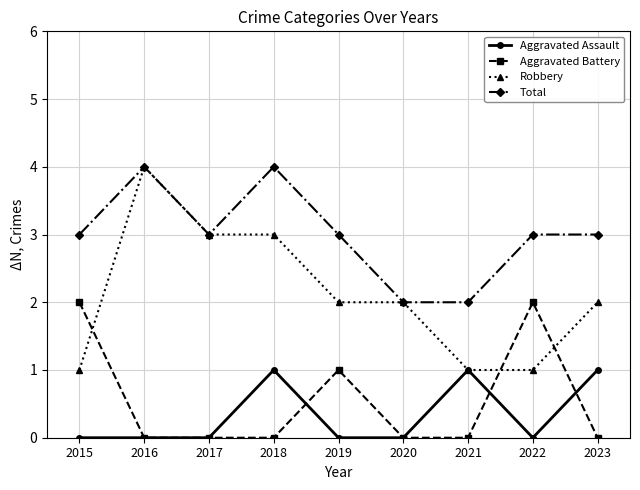

At which label does Robbery reach its peak?

2016